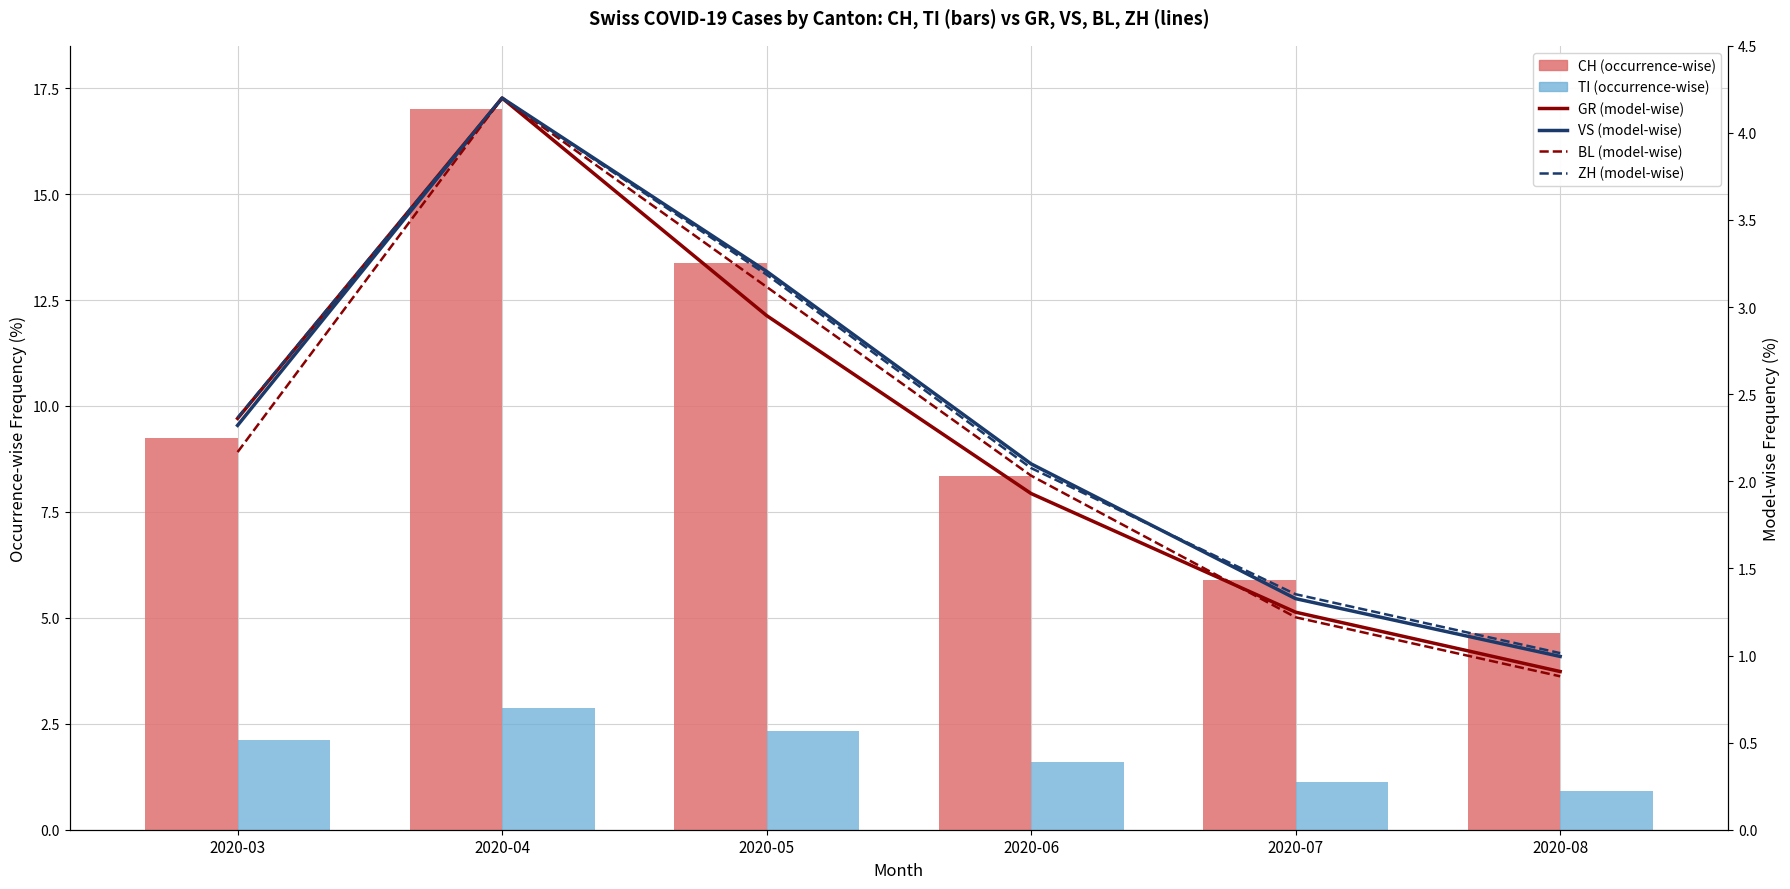

How many distinct data groups are displayed?

6